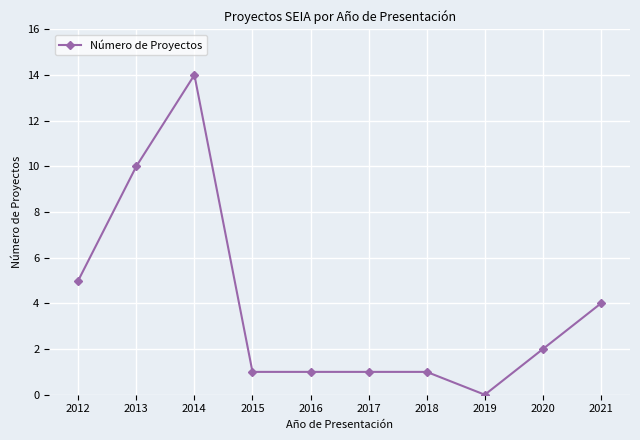

Reading left to right, what are all the values shown in this chart?

2012=5	2013=10	2014=14	2015=1	2016=1	2017=1	2018=1	2019=0	2020=2	2021=4